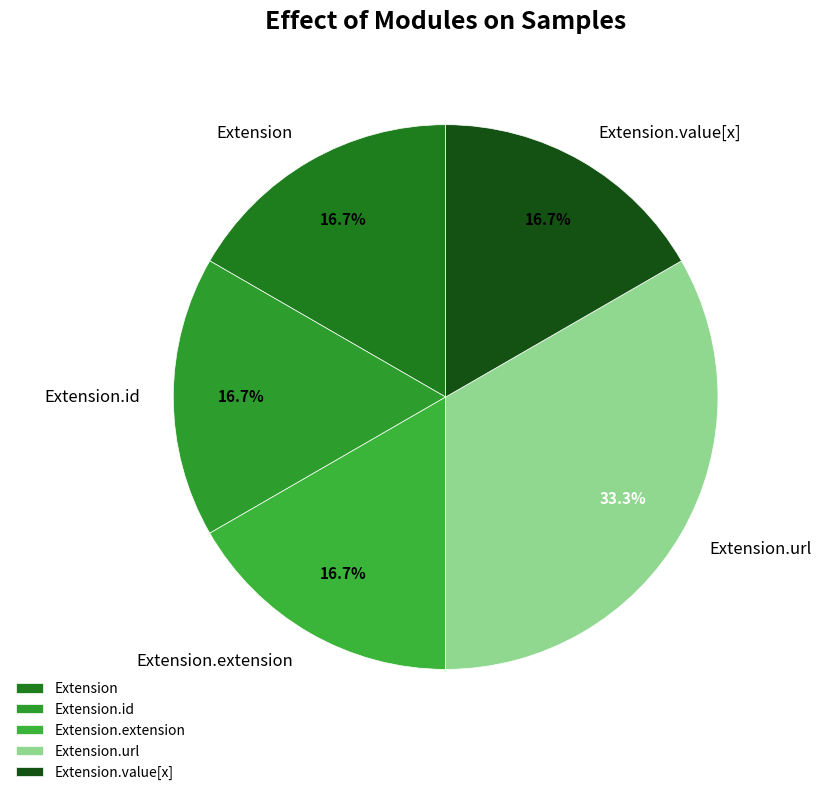

How many segments does this pie chart have?

5